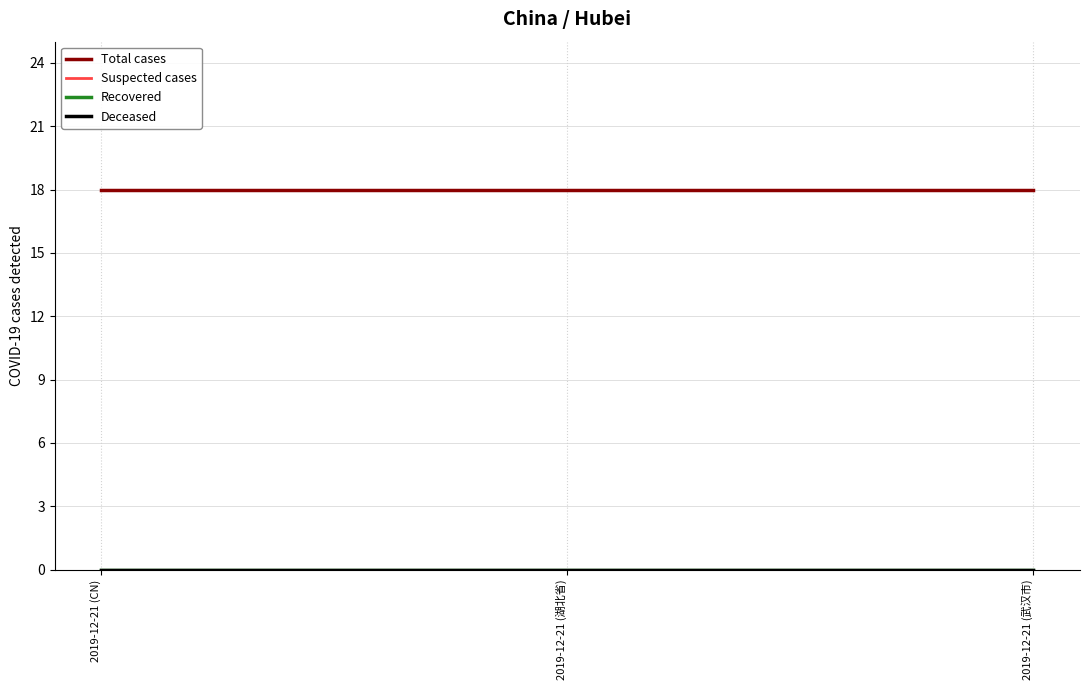

Reading right to left, transcribe all the data shown in this chart.

Total cases: 18	18	18
Suspected cases: 0	0	0
Recovered: 0	0	0
Deceased: 0	0	0